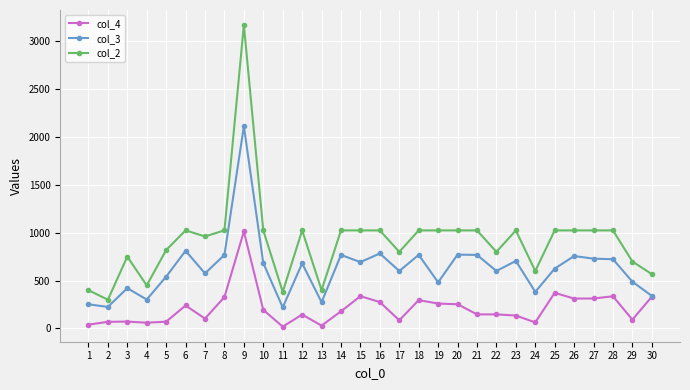

Which series has the largest total across all categories?

col_2